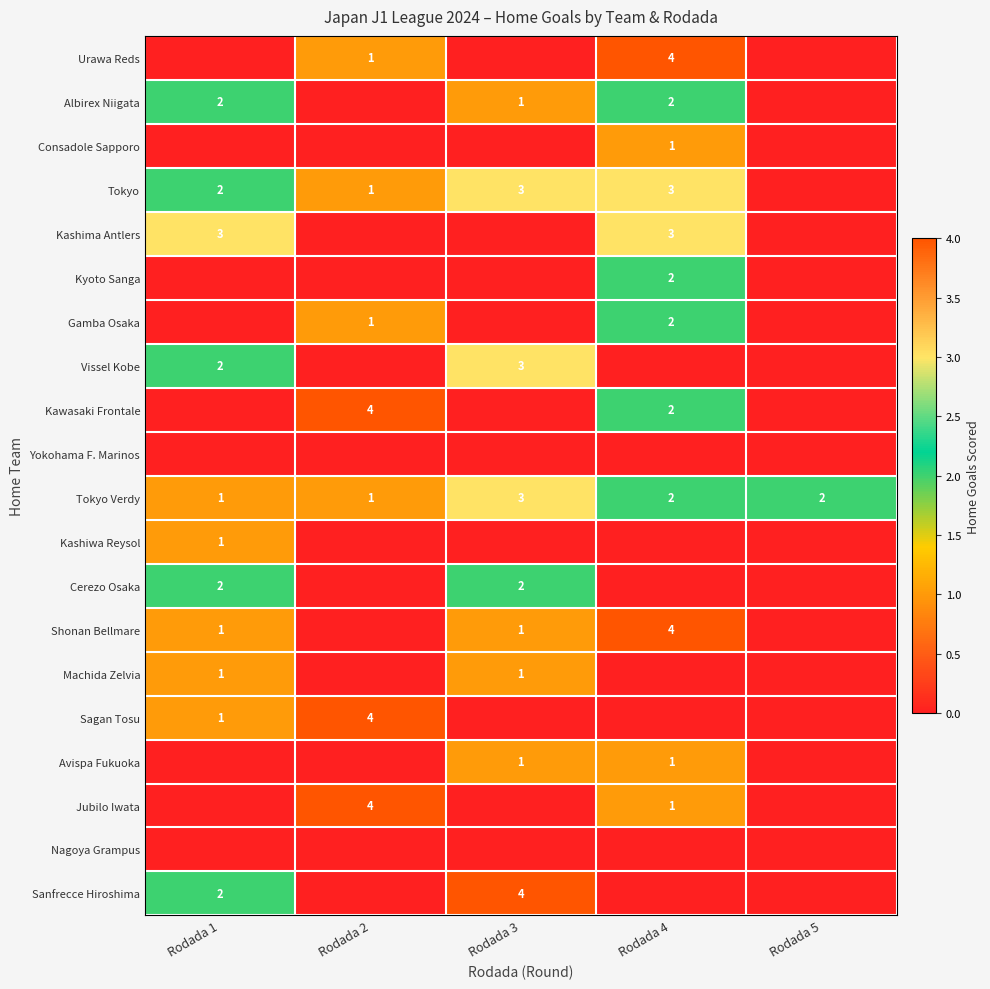

What is the sum of the Tokyo Verdy values at Rodada 4 and Rodada 3?

5